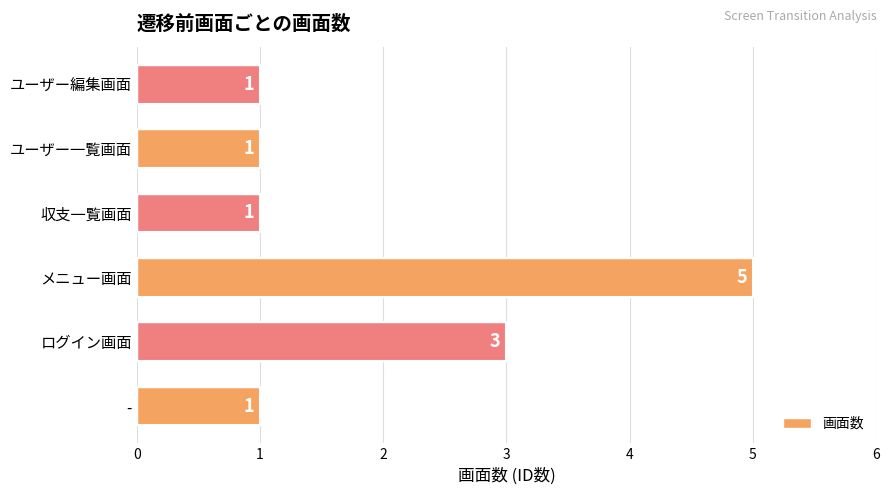

True or false: the data shows 5 at メニュー画面.

True